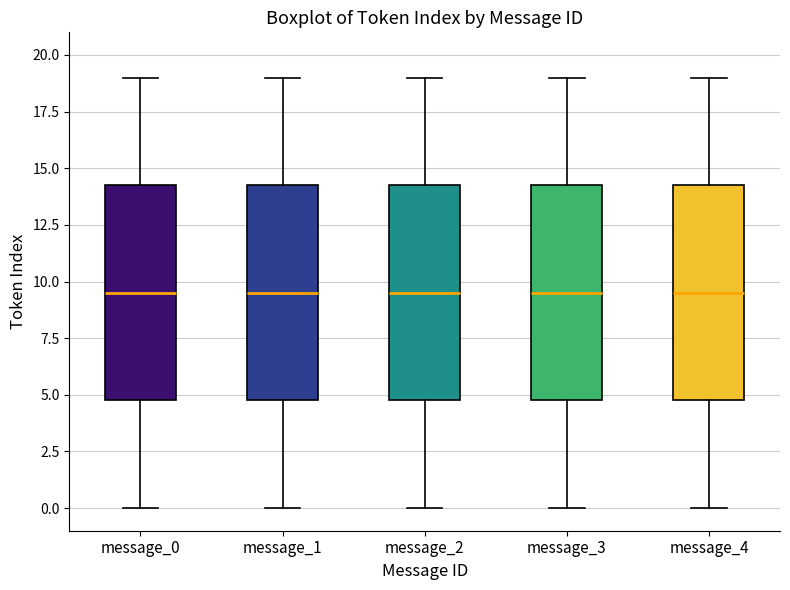

Where is the lower edge of the box for message_4 on the y-axis? The values are not printed on the chart, so give them approximately, as read against the axis.

5.0